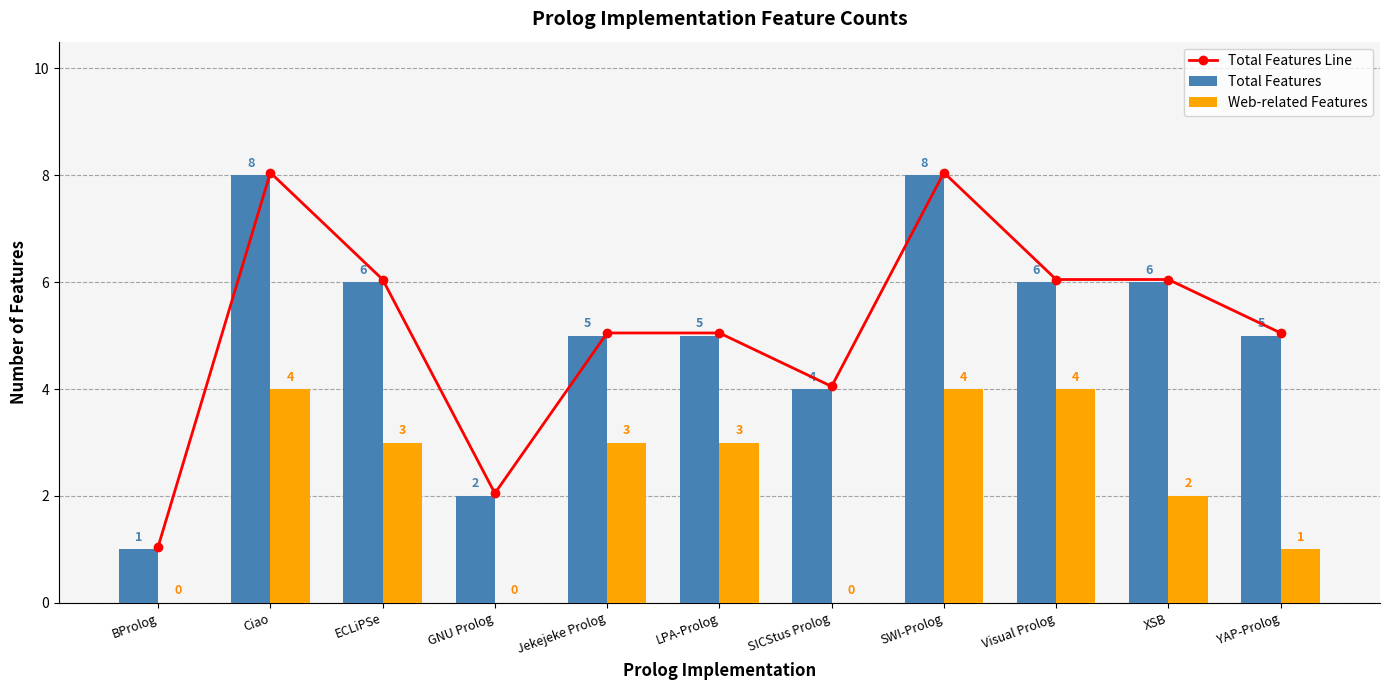

What is the label of the 4th bar from the left?

GNU Prolog